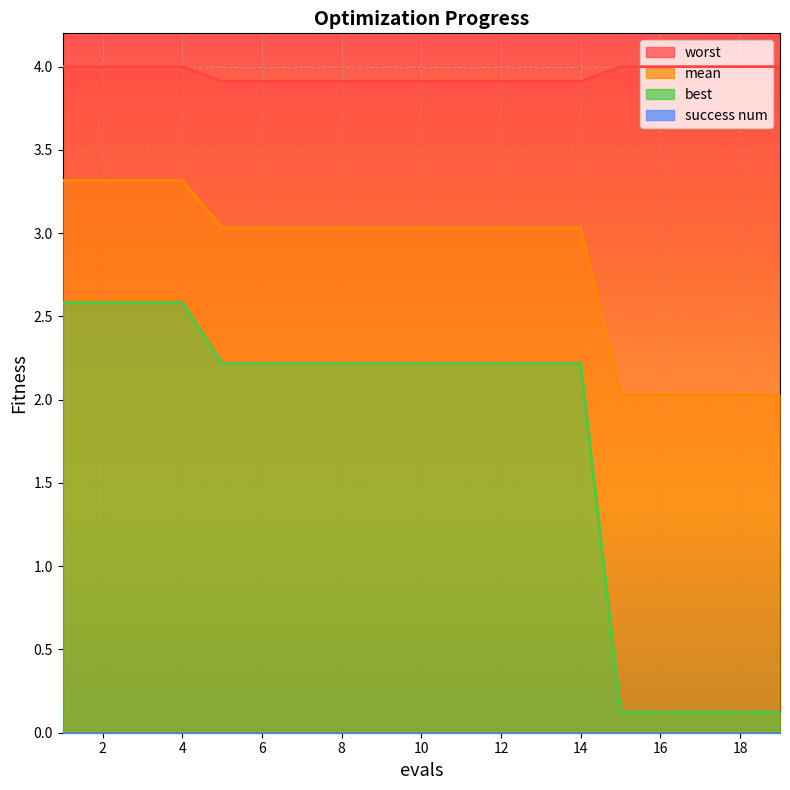

How many lines are shown in the chart?

4